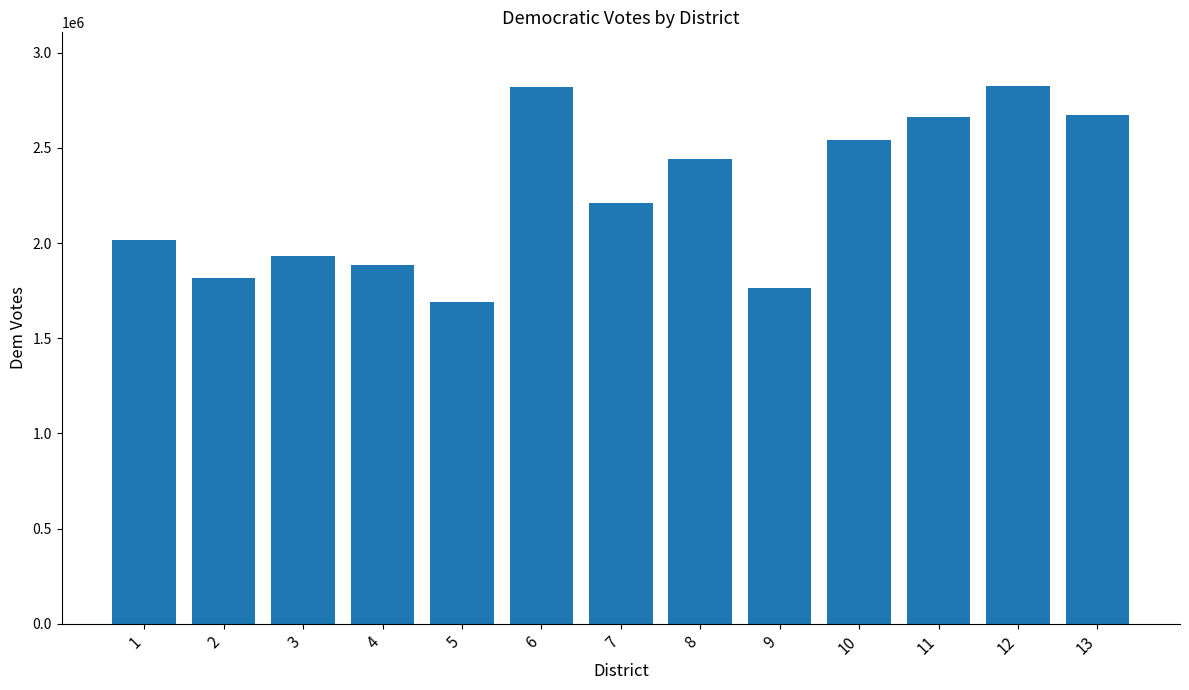

Which has a higher value, 3 or 5?

3